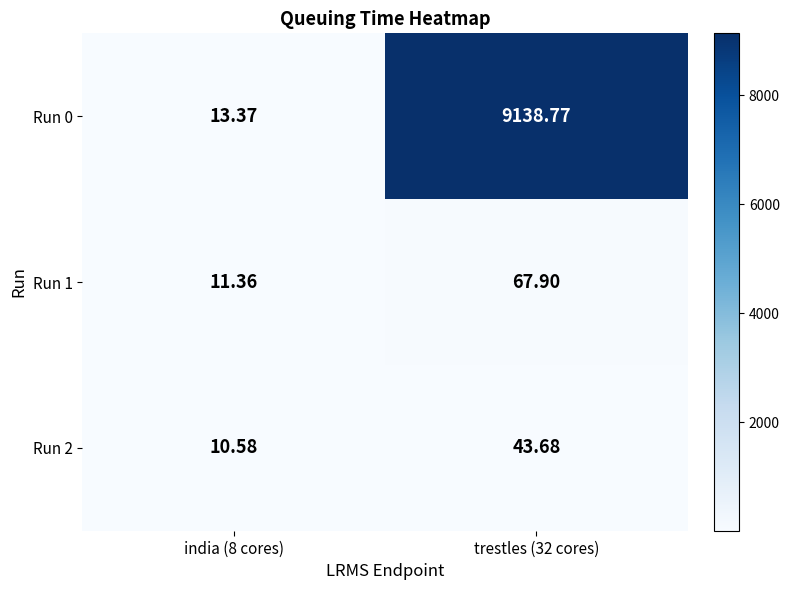

Is the value of Run 2 at trestles (32 cores) greater than the value of Run 1 at india (8 cores)?

Yes